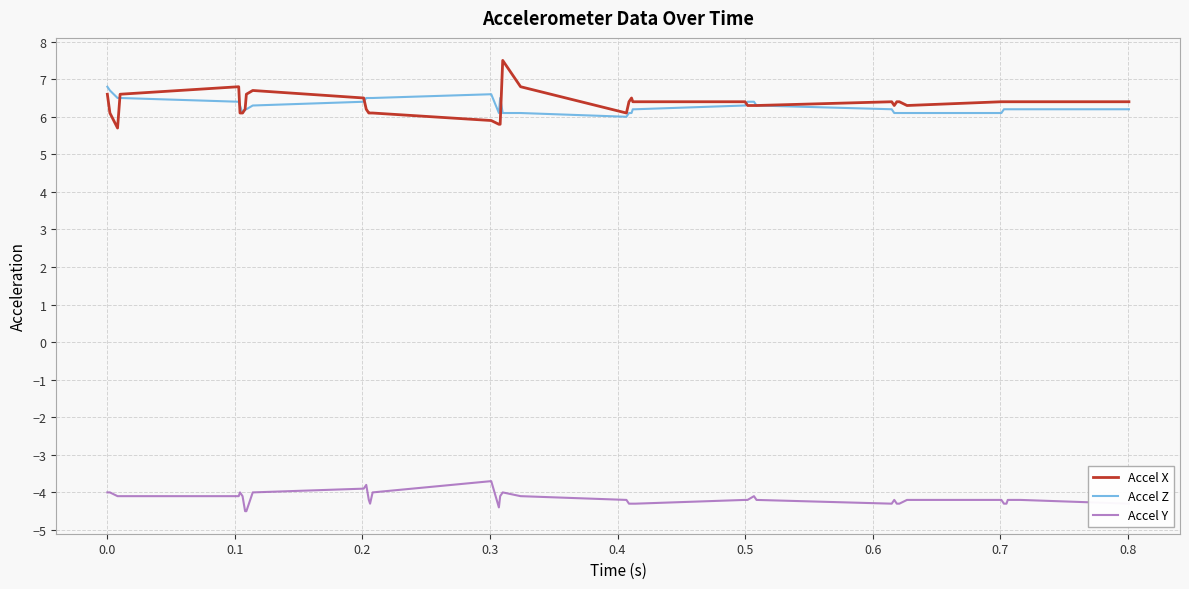

Which series has the largest range (max minus min)?

Accel X